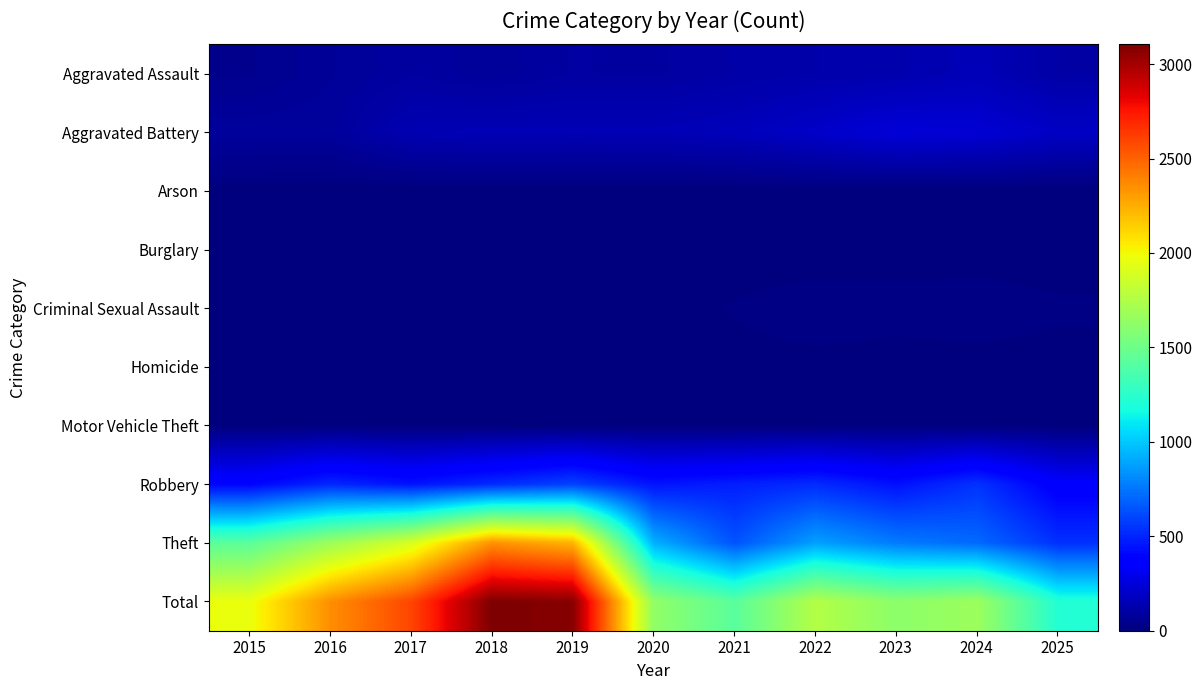

How many distinct data groups are displayed?

10